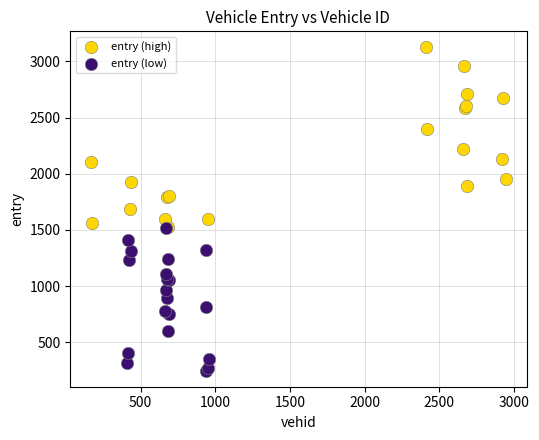

Which series has the widest spread of Y values?

entry (high)